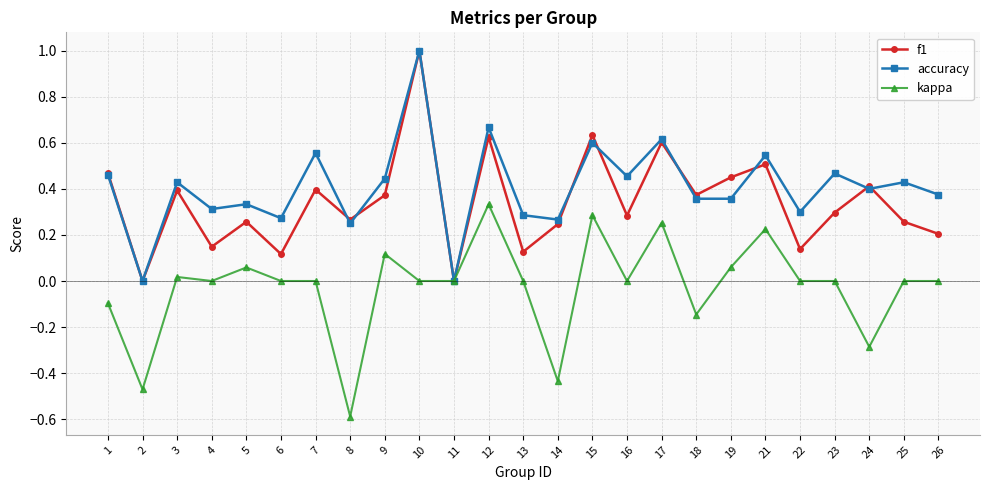

Is the value of accuracy at 13 greater than the value of f1 at 13?

Yes